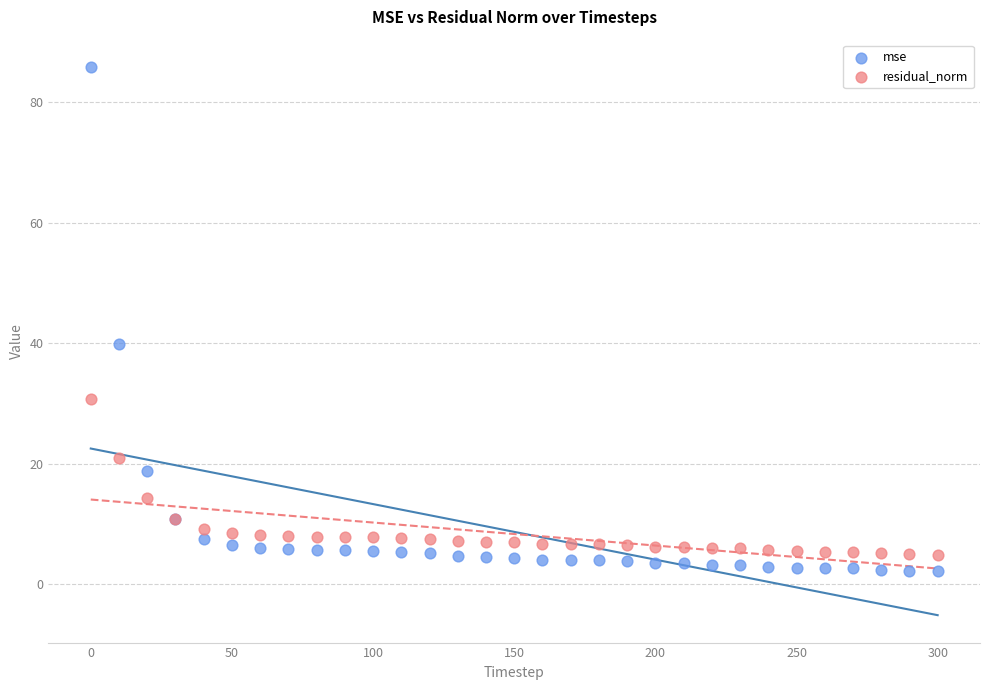

What are all the series names shown in the legend?

mse, residual_norm